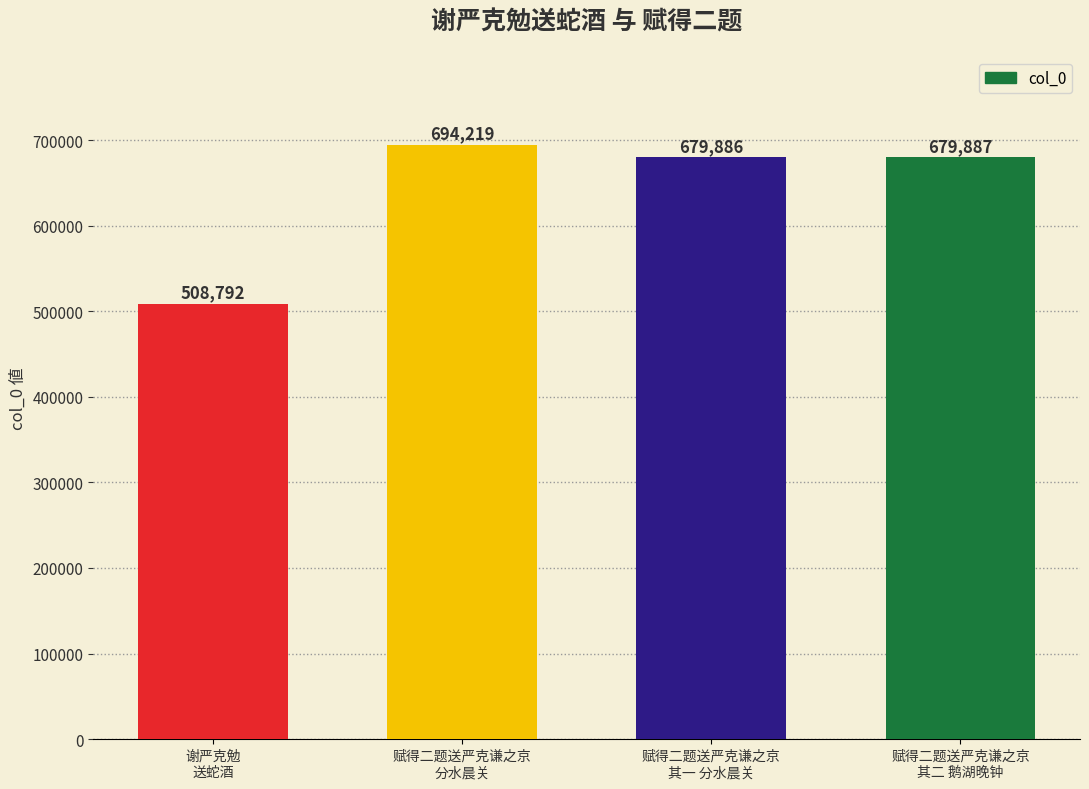

Between 赋得二题送严克谦之京
其二 鹅湖晚钟 and 赋得二题送严克谦之京
其一 分水晨关, which is larger?

赋得二题送严克谦之京
其二 鹅湖晚钟